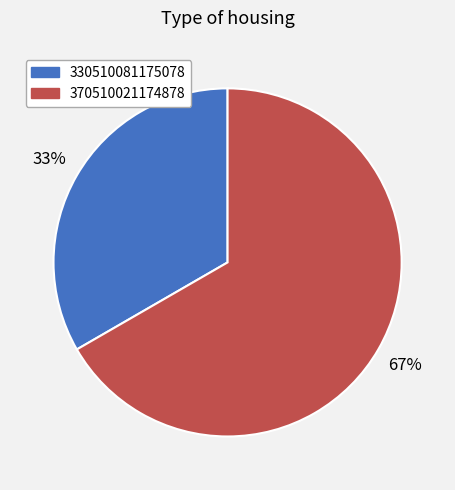

Between 330510081175078 and 370510021174878, which is larger?

370510021174878